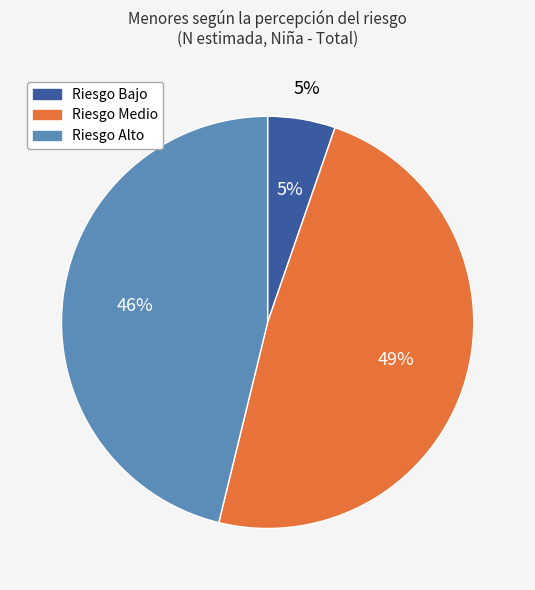

Does Riesgo Medio represent more than half of the total?

No